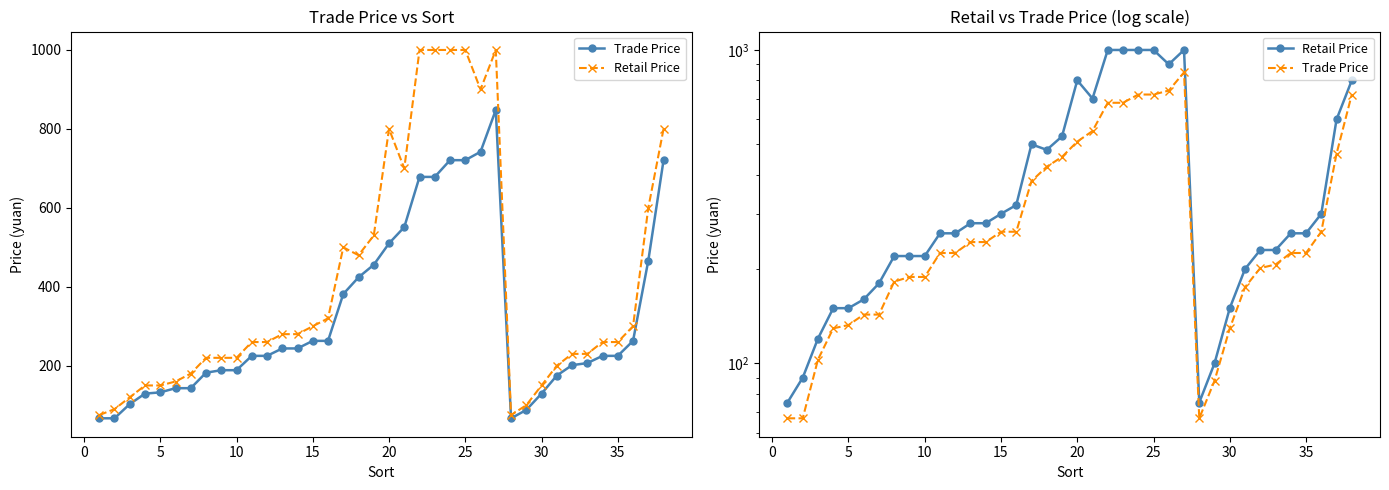

True or false: Retail Price has more than 2 points higher than both neighbors.

True